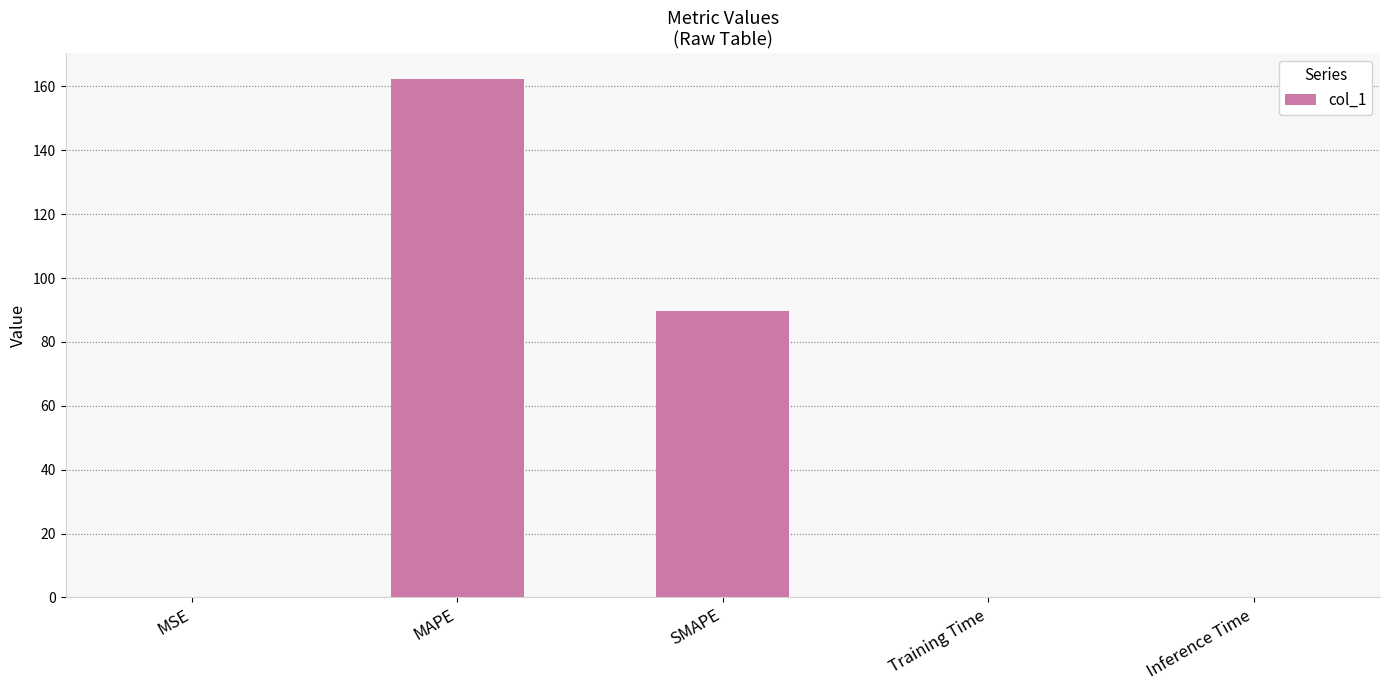

What is the sum of the values at MSE and Training Time?

0.2